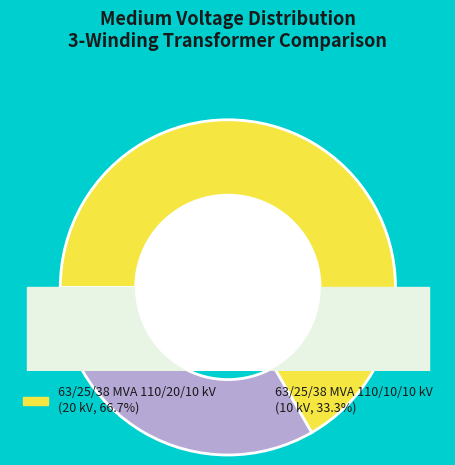

Which slice is the largest?

63/25/38 MVA 110/20/10 kV